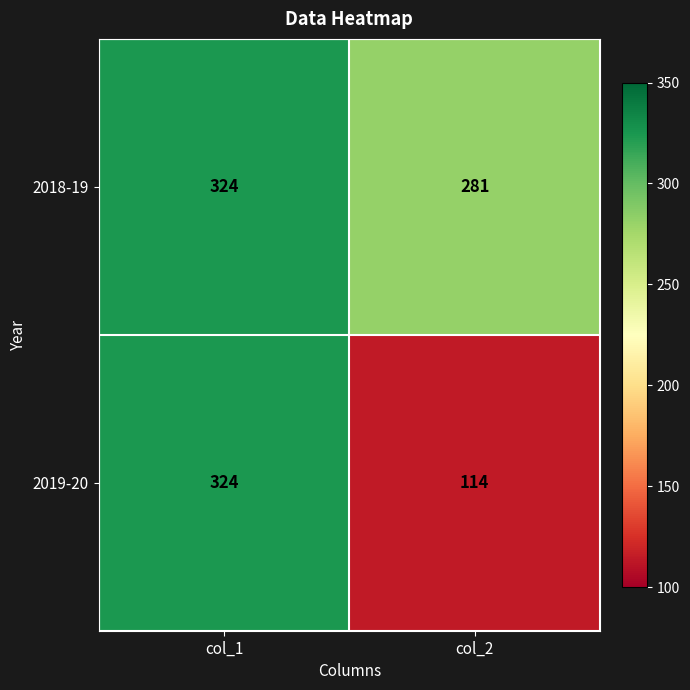

The value of 2018-19 at col_2 is 104. True or false?

False